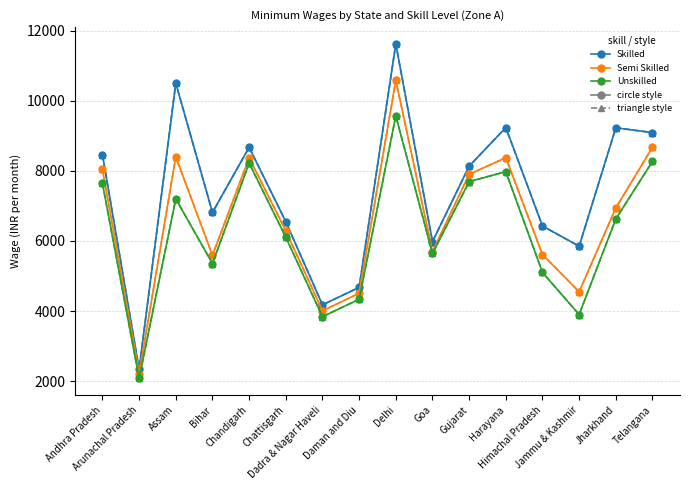

What is the smallest value displayed?

2080